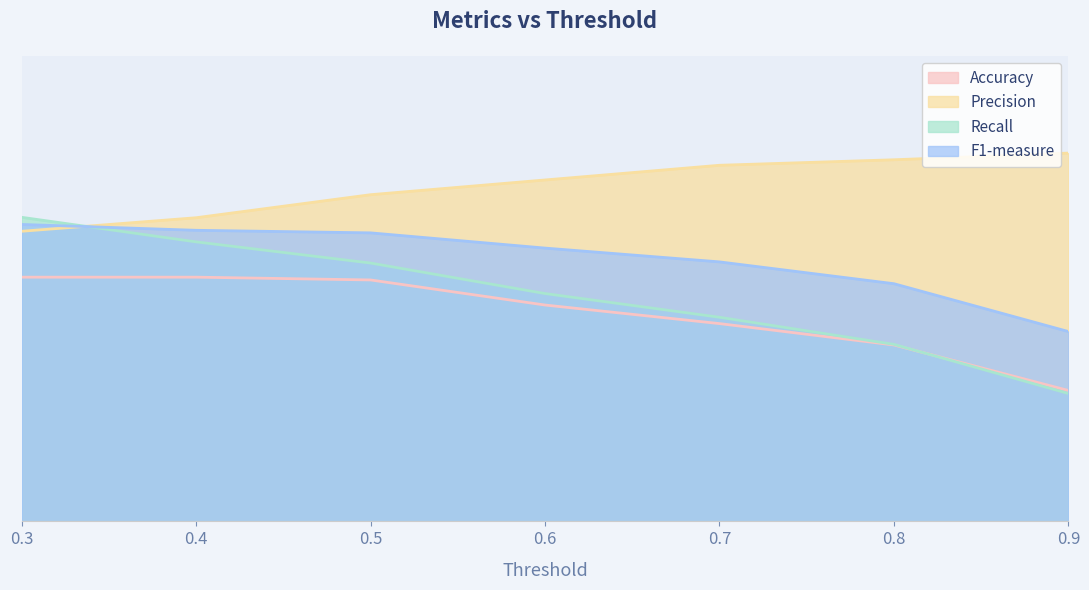

True or false: Recall and Accuracy cross at least once.

True